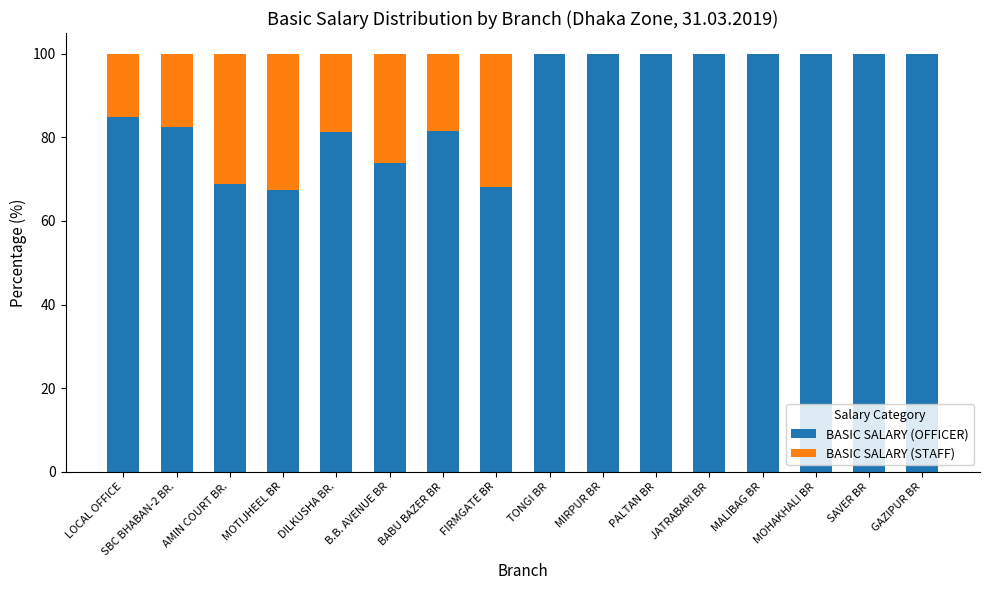

True or false: BASIC SALARY (OFFICER) has a value of 82.5 at SBC BHABAN-2 BR..

True